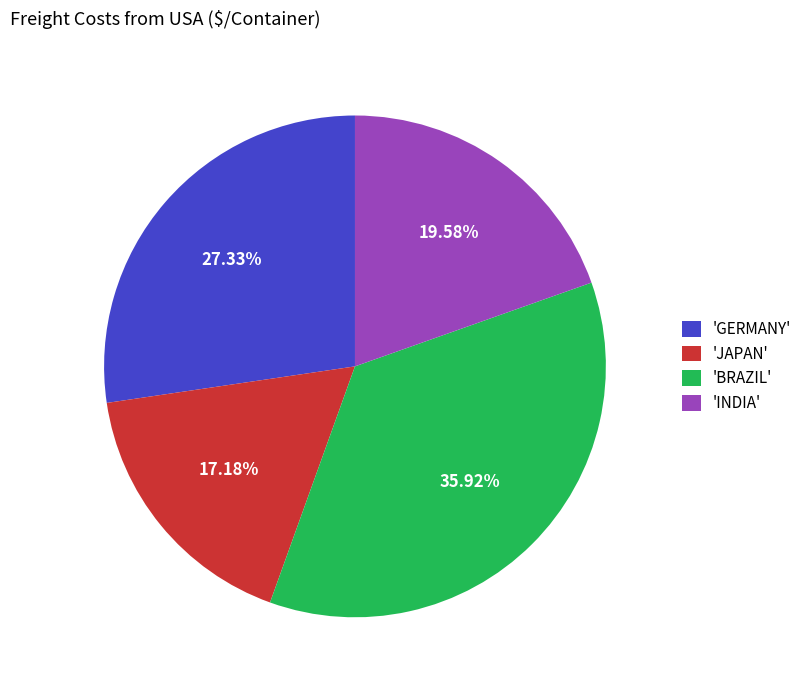

Do 'GERMANY' and 'BRAZIL' together represent more than half of the pie?

Yes